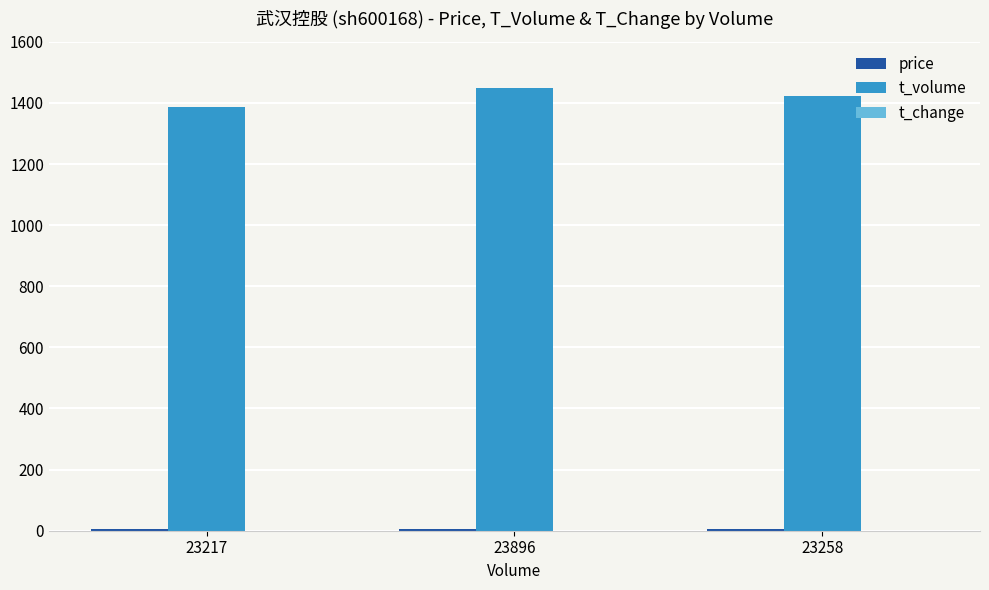

Which series has the largest range (max minus min)?

t_volume